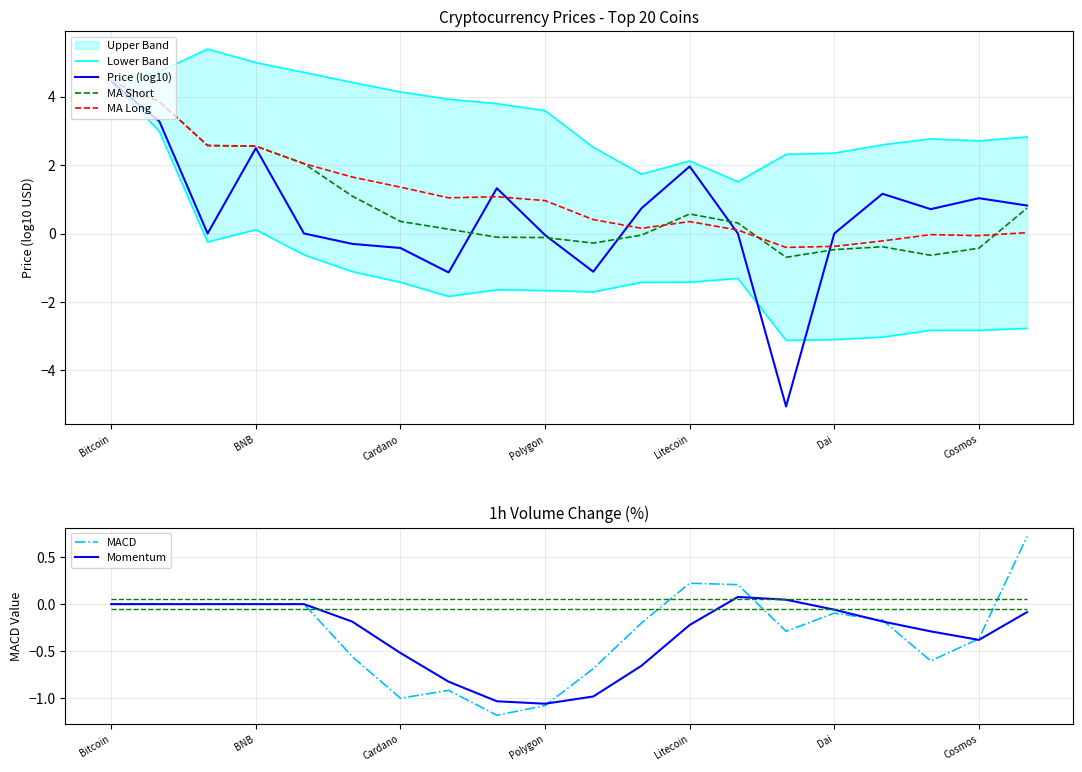

At which category is the sum across all series the highest?

Bitcoin